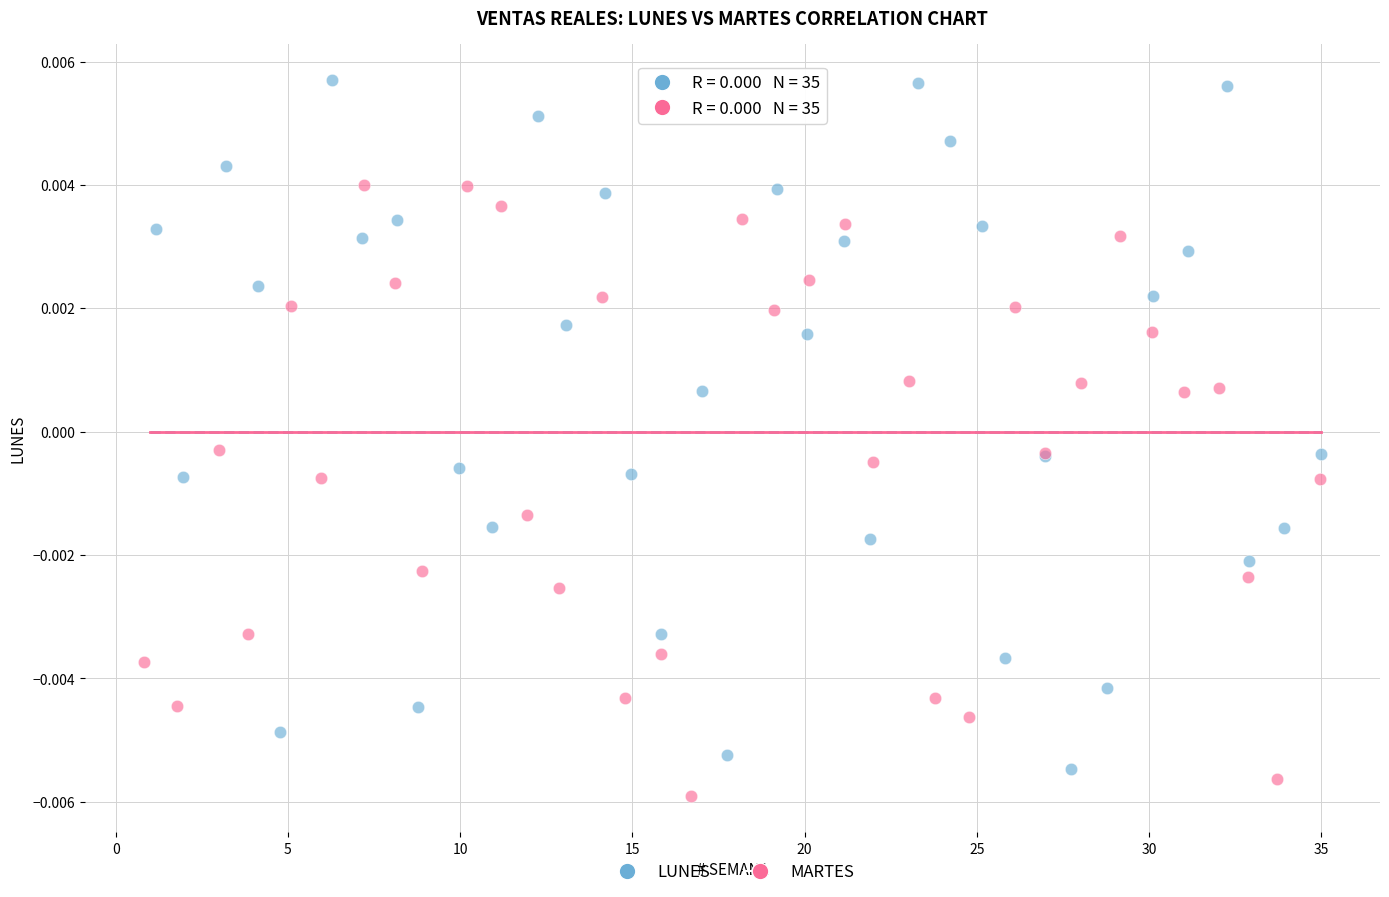

Which series has the widest spread of Y values?

LUNES